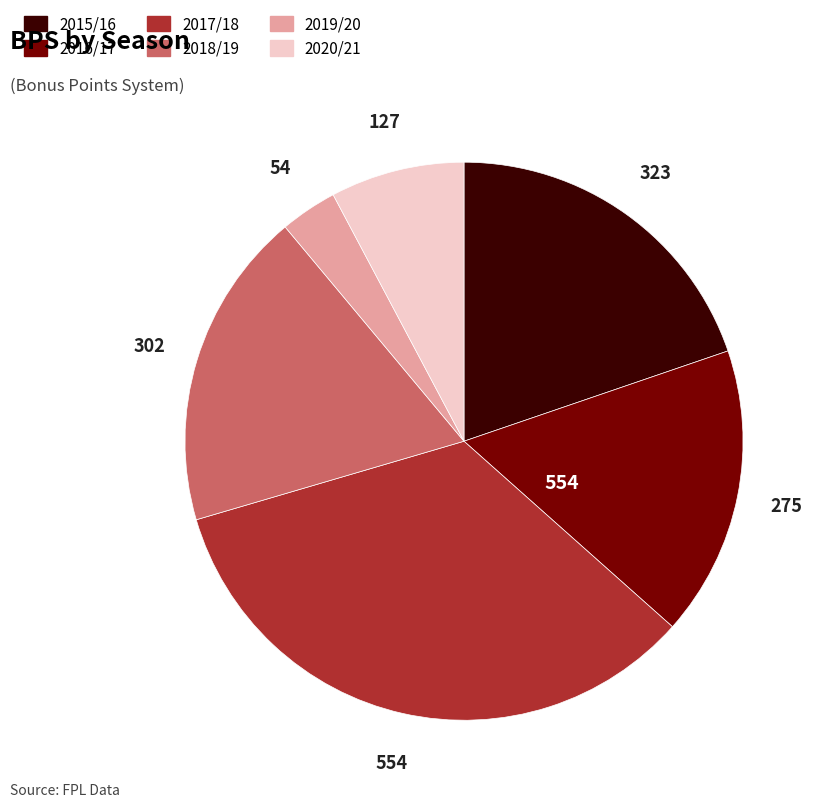

Does any single category account for the majority?

No